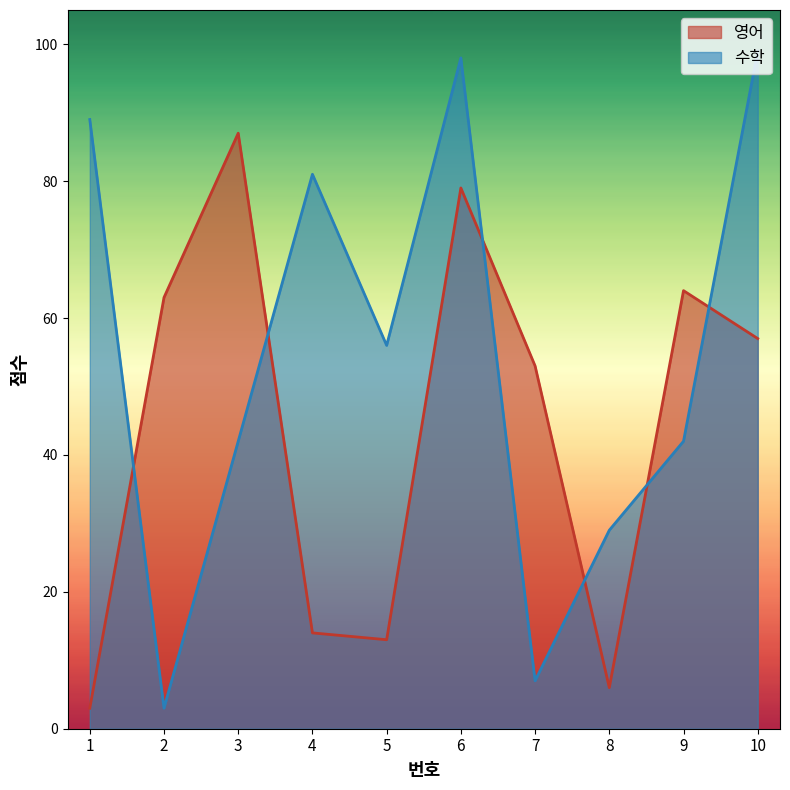

How many distinct data groups are displayed?

2